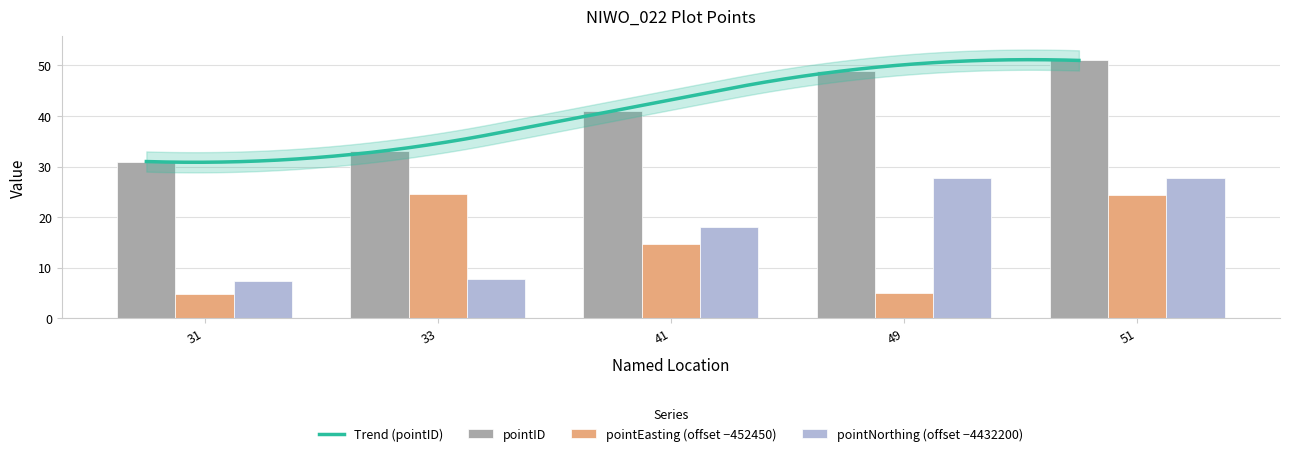

What is the value of the pointID bar at the 2nd from the left?

33.0